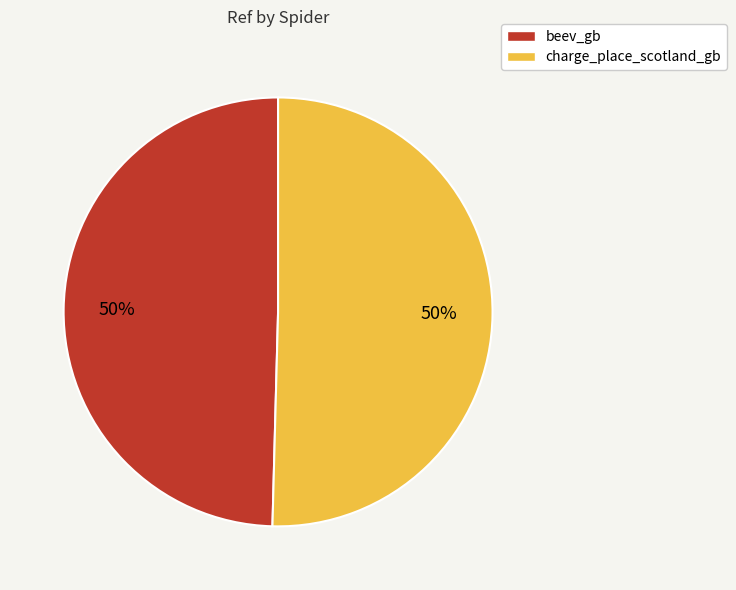

The charge_place_scotland_gb slice represents 50% of the pie. True or false?

True